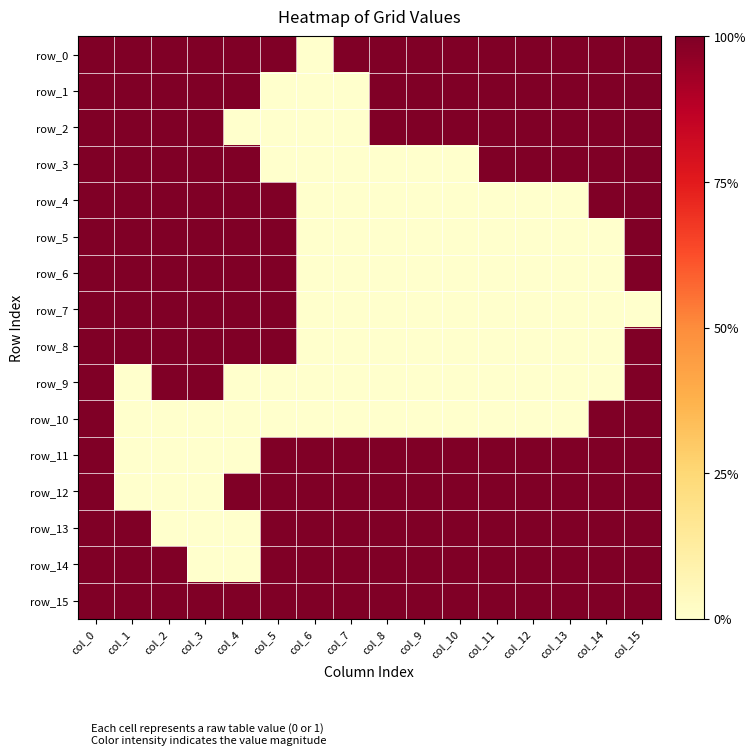

What is the sum of the row_13 values at col_6 and col_10?

2